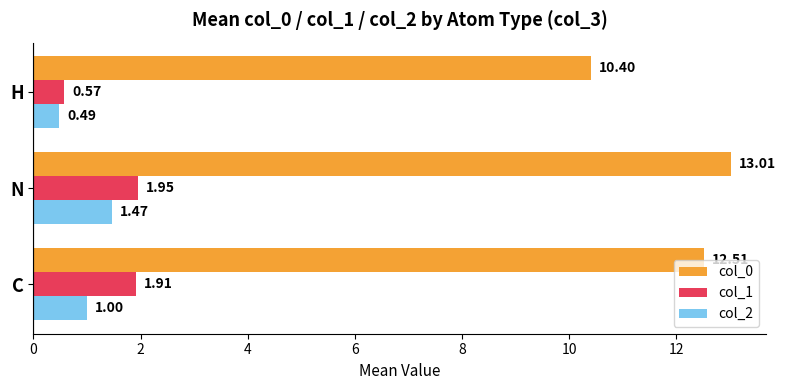

Which series has the widest spread of values?

col_0